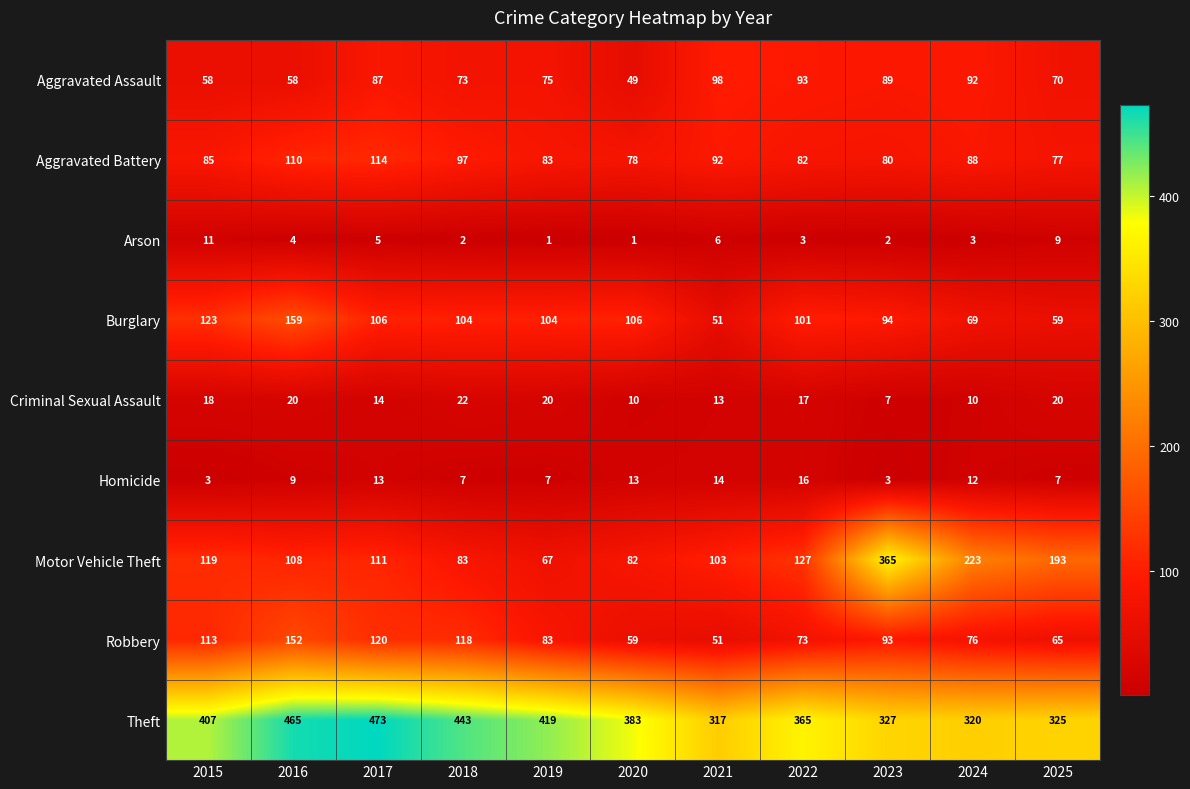

True or false: Arson has a value of 3 at 2024.

True